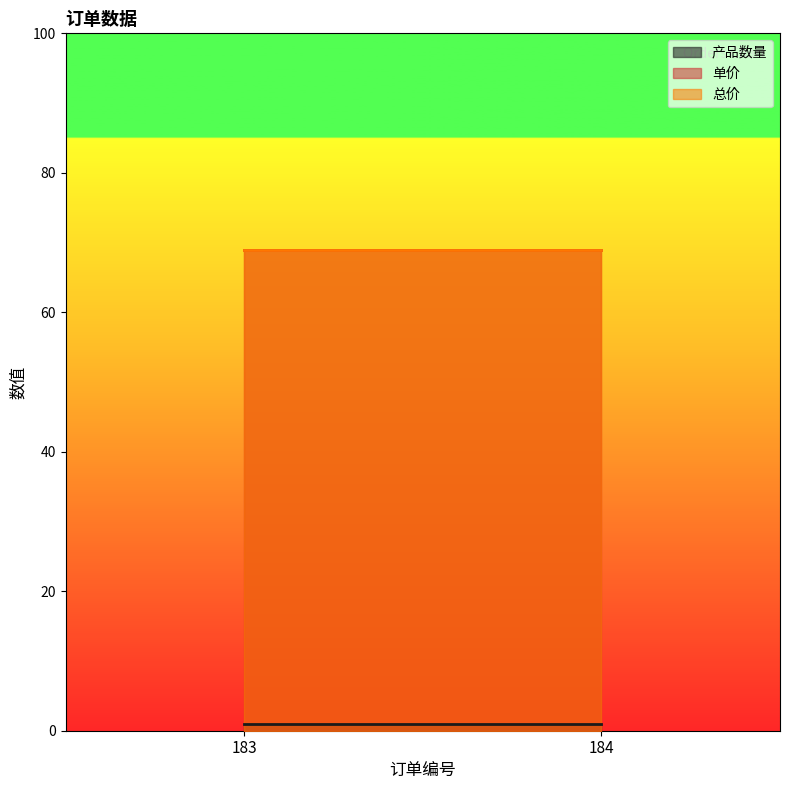

What are all the series names shown in the legend?

产品数量, 单价, 总价